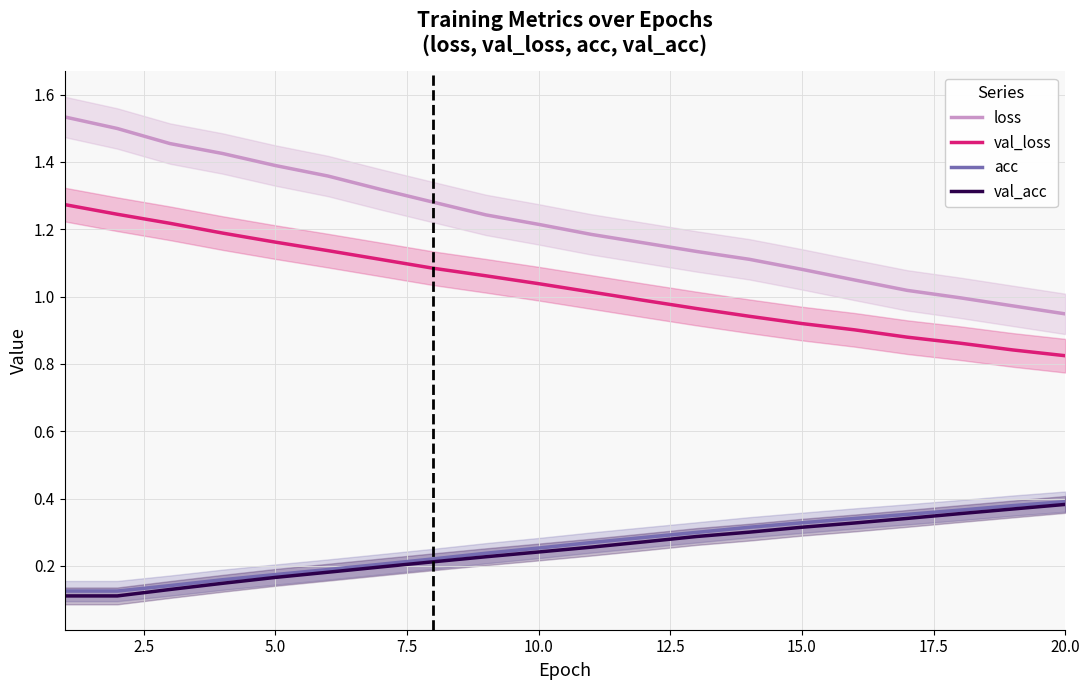

How many lines are shown in the chart?

4